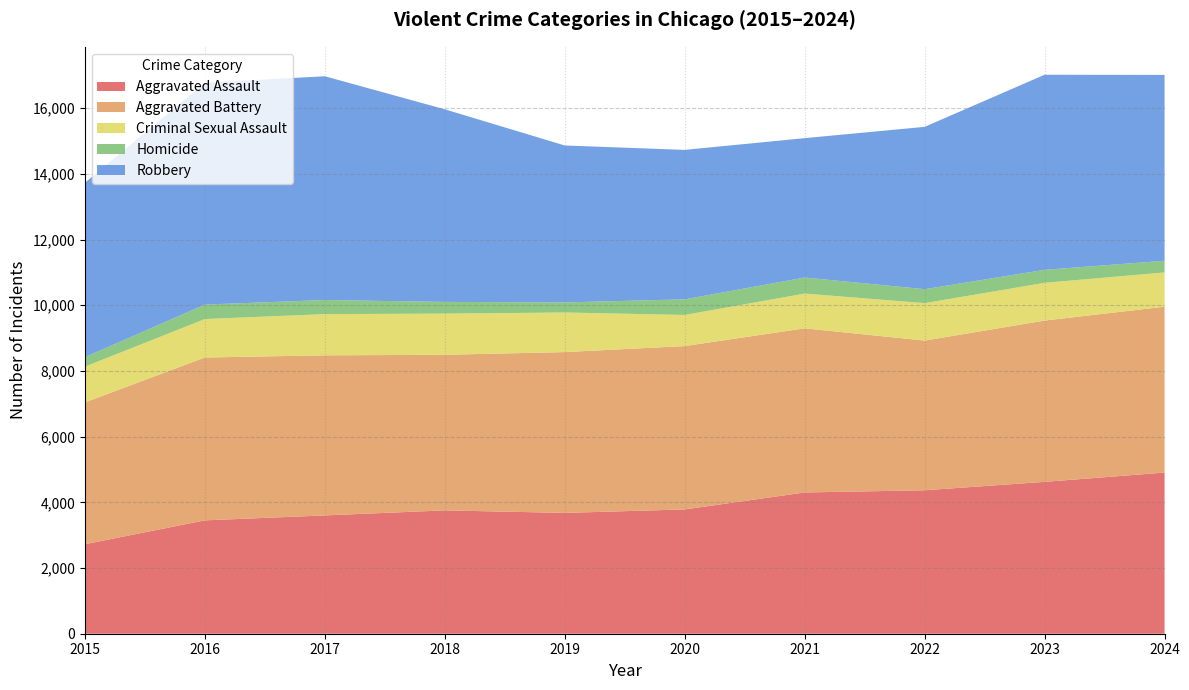

Reading left to right, extract all data points from this chart.

Aggravated Assault: 2015=2725	2016=3451	2017=3601	2018=3755	2019=3678	2020=3784	2021=4300	2022=4367	2023=4623	2024=4906
Aggravated Battery: 2015=4316	2016=4957	2017=4873	2018=4736	2019=4895	2020=4972	2021=4996	2022=4556	2023=4909	2024=5049
Criminal Sexual Assault: 2015=1088	2016=1171	2017=1254	2018=1253	2019=1205	2020=947	2021=1058	2022=1140	2023=1149	2024=1042
Homicide: 2015=290	2016=440	2017=430	2018=357	2019=307	2020=476	2021=489	2022=425	2023=396	2024=356
Robbery: 2015=5308	2016=6754	2017=6811	2018=5862	2019=4777	2020=4549	2021=4242	2022=4941	2023=5938	2024=5657